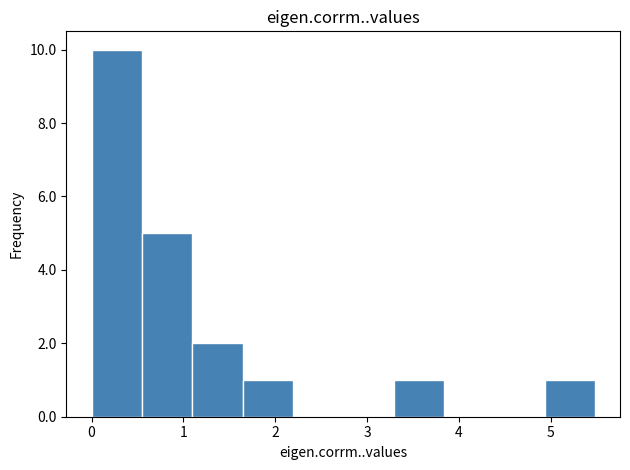

Reading left to right, list every bar in this chart as the range it spans on the x-axis followed by its height. Neither the bar edges nor the heights are printed on the chart, so give them approximately, as read against the axes.

0.0 to 0.5: 10
0.5 to 1.1: 5
1.1 to 1.6: 2
1.6 to 2.2: 1
2.2 to 2.7: 0
2.7 to 3.3: 0
3.3 to 3.8: 1
3.8 to 4.4: 0
4.4 to 4.9: 0
4.9 to 5.5: 1